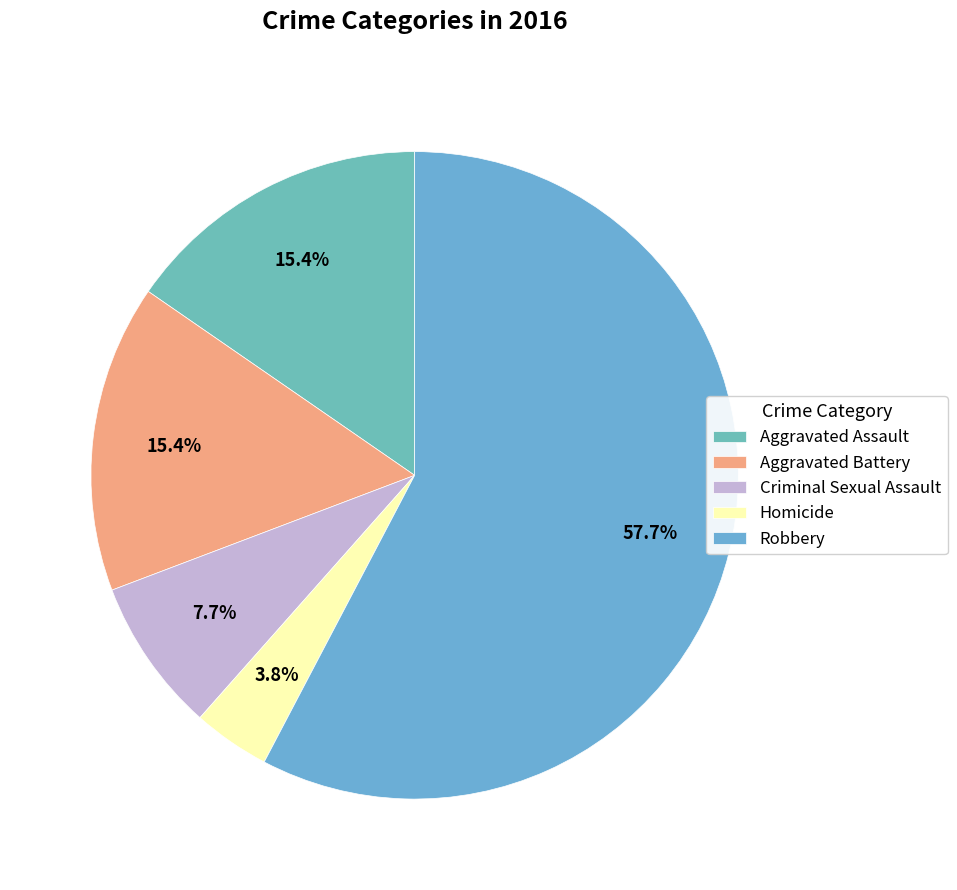

What is the largest slice in the pie chart?

Robbery